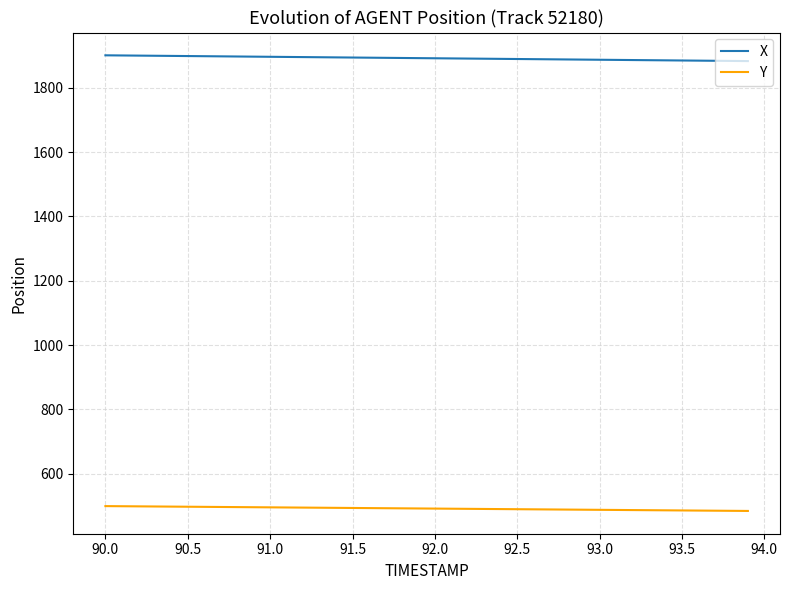

True or false: X and Y cross at least once.

False